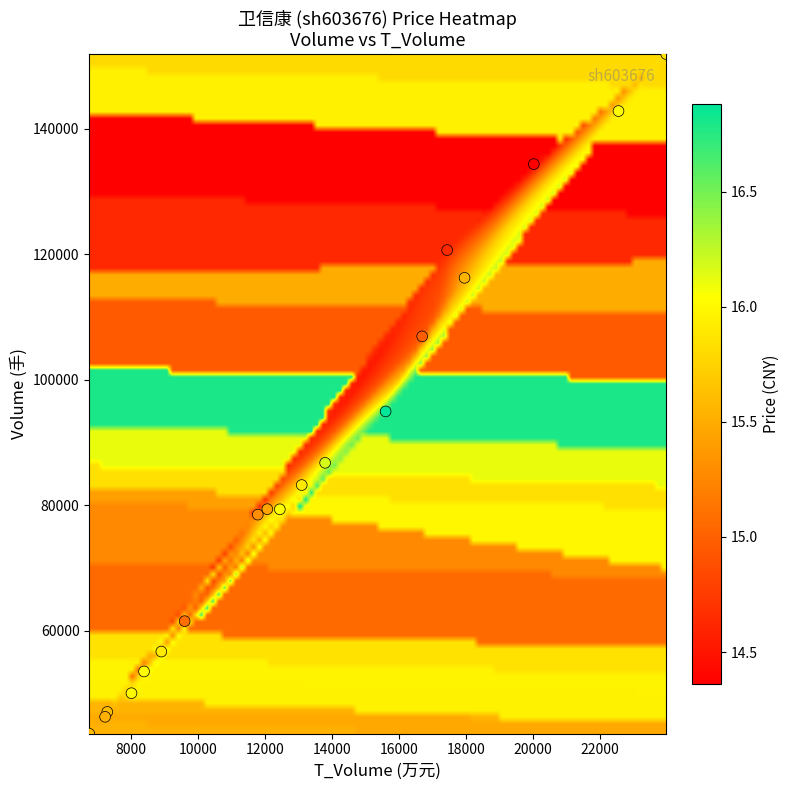

What Y value in the scatter plot is closest to 97755?

94965